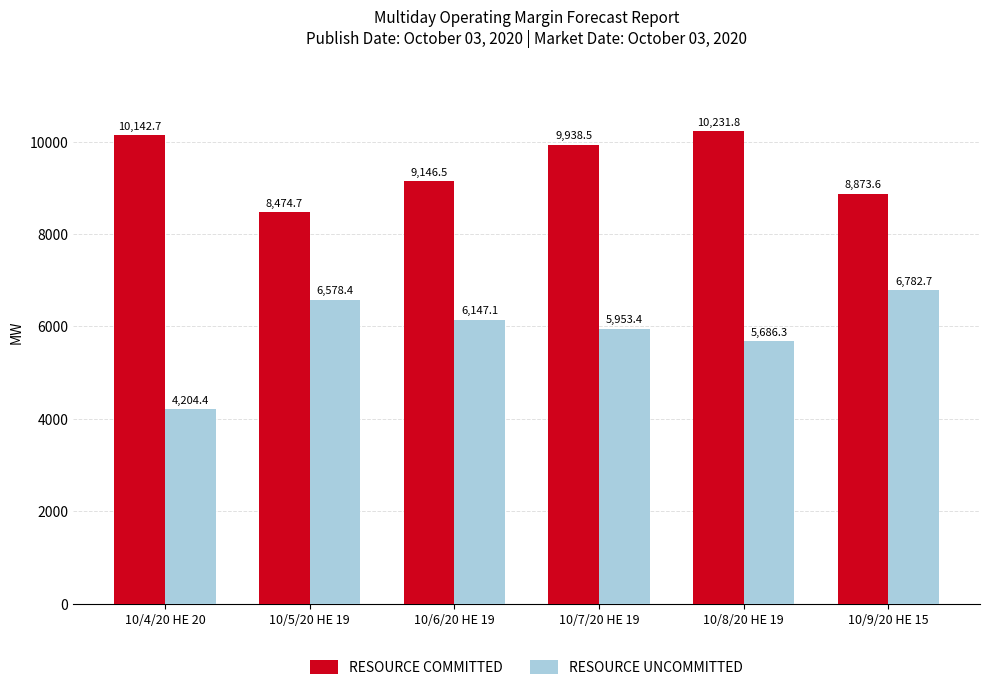

What is the spread (max minus min) of values at 10/4/20 HE 20?

5938.3